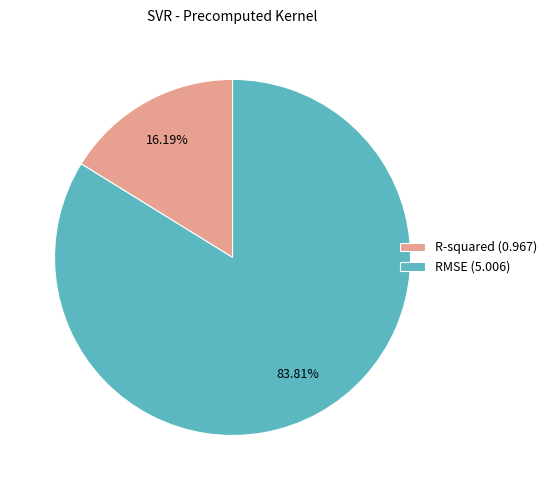

To the nearest percent, what portion does R-squared represent?

16%